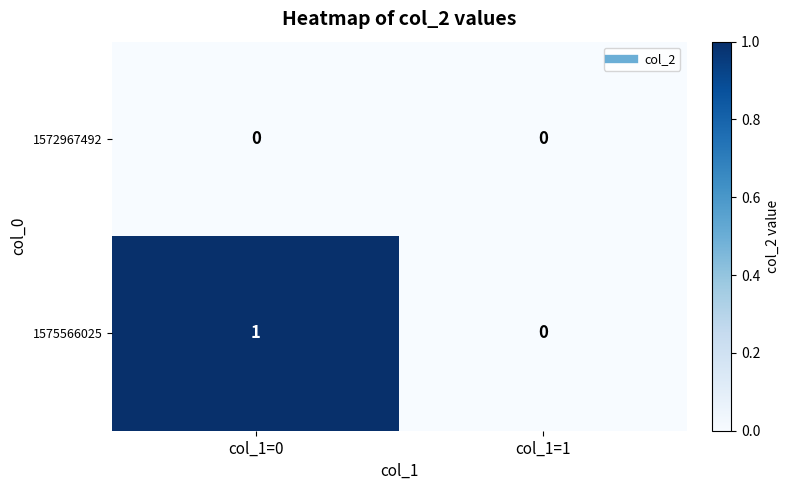

At col_1=0, list the series in order from largest to smallest.

1575566025, 1572967492